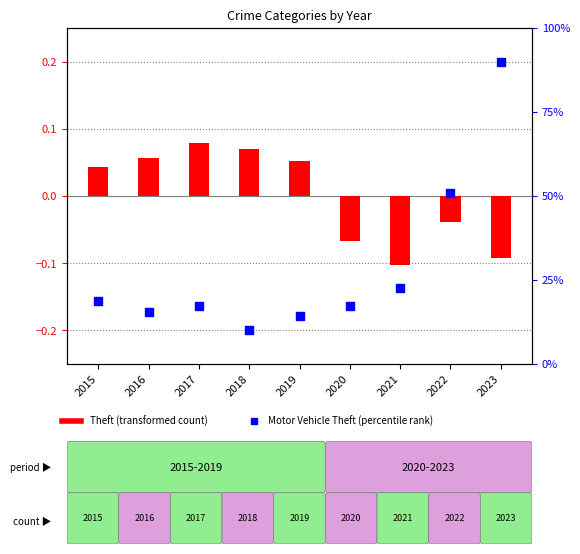

Which series has the widest spread of Y values?

Motor Vehicle Theft (percentile rank)